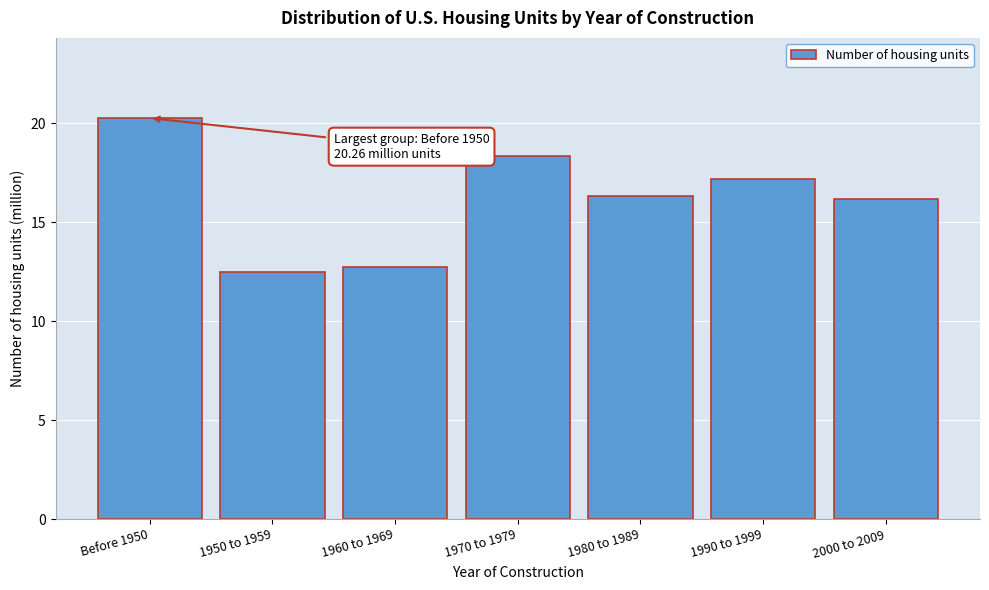

Reading right to left, extract all data points from this chart.

16.2	17.2	16.3	18.3	12.8	12.5	20.3